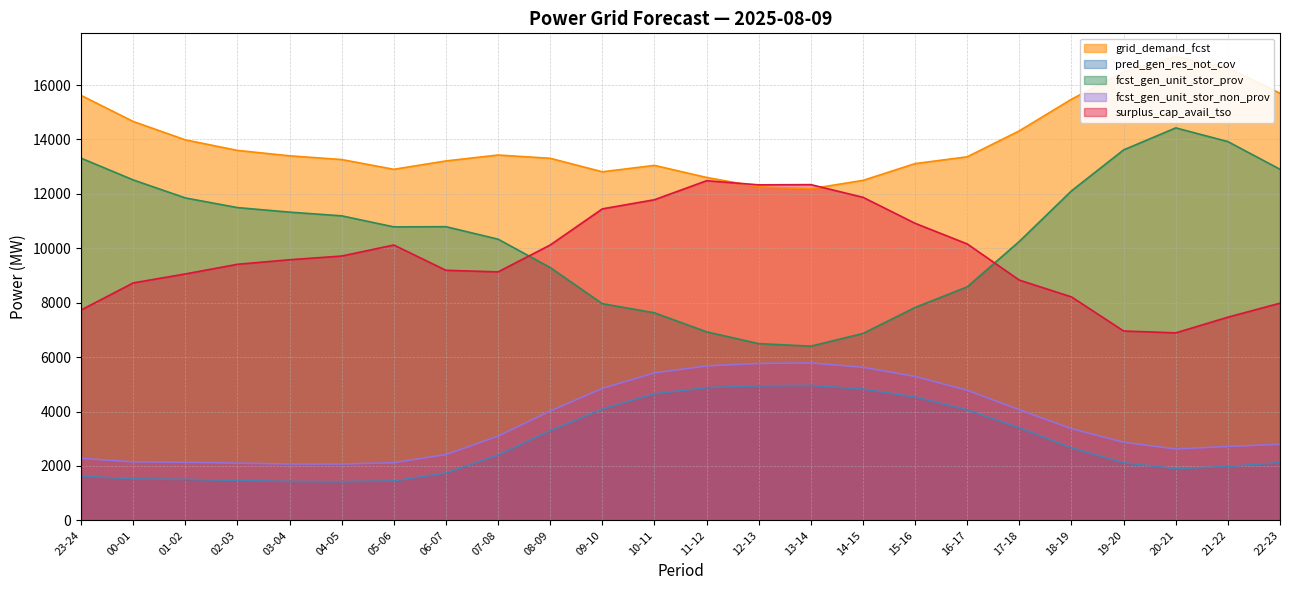

At which category does fcst_gen_unit_stor_non_prov reach its first local valley?

04-05